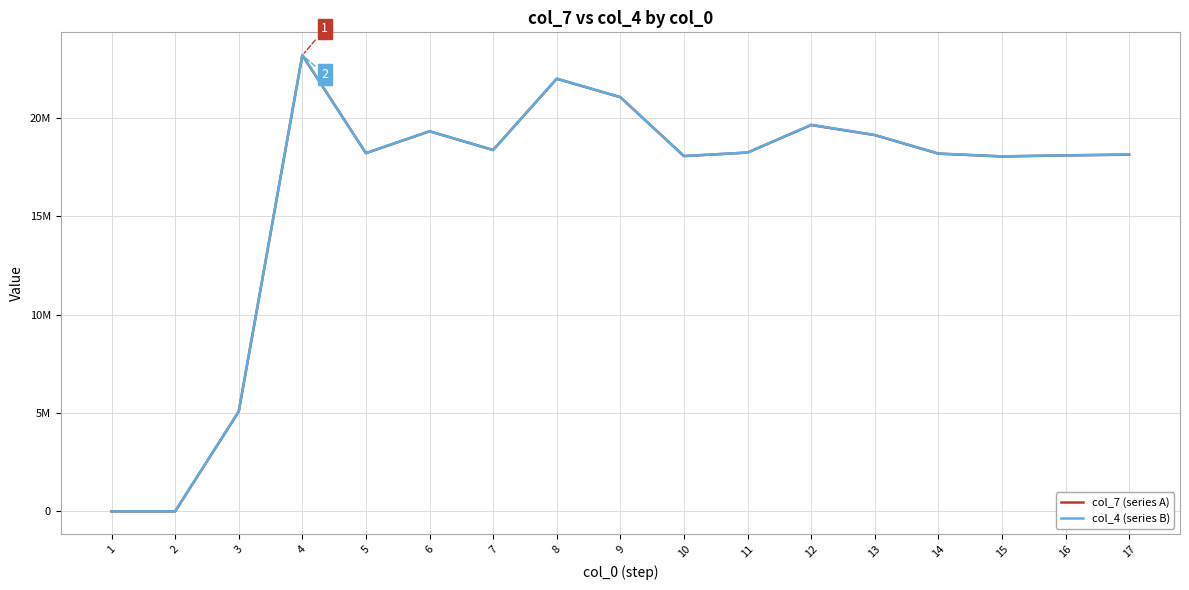

Does the chart display data point markers on the line(s)?

No